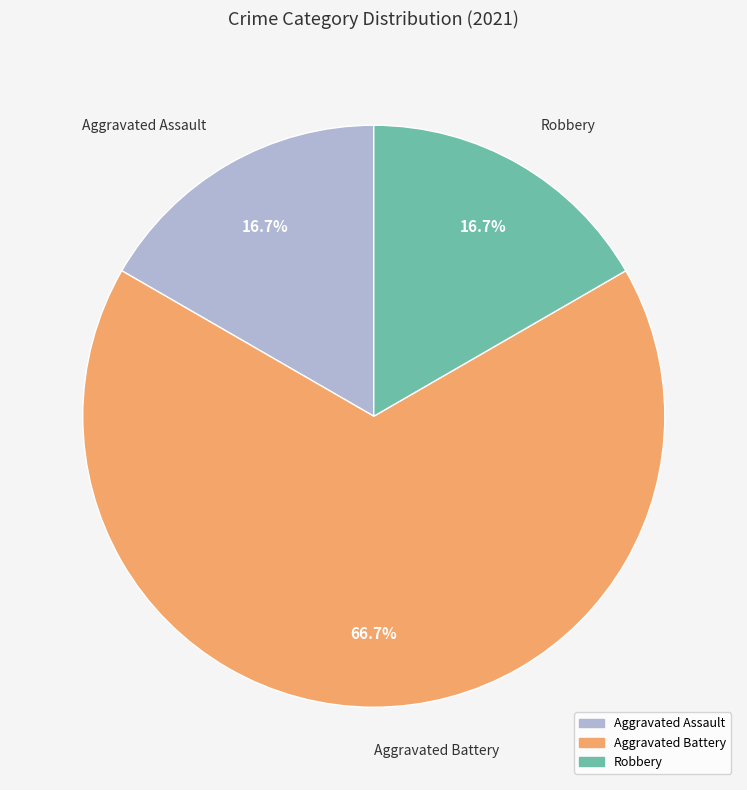

What is the majority slice?

Aggravated Battery